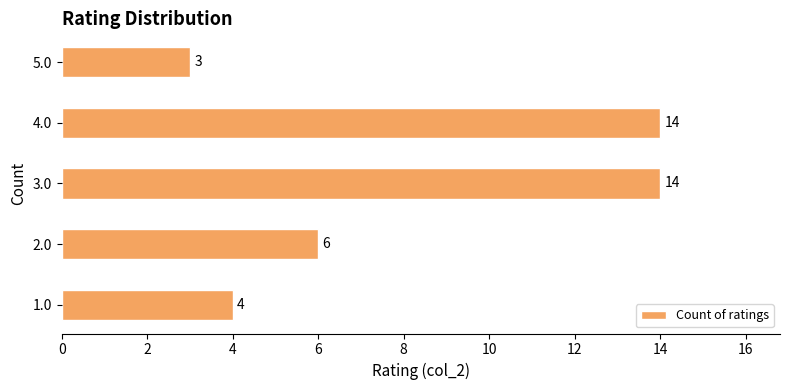

How many data points are less than 6?

2